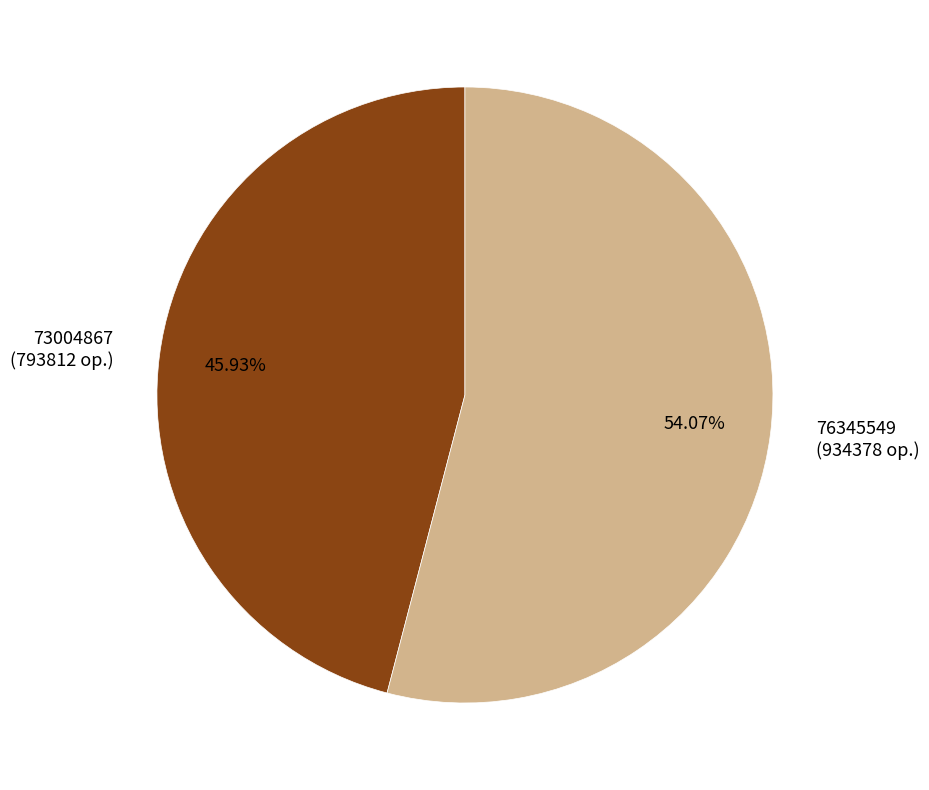

To the nearest percent, what is the average slice percentage?

50%